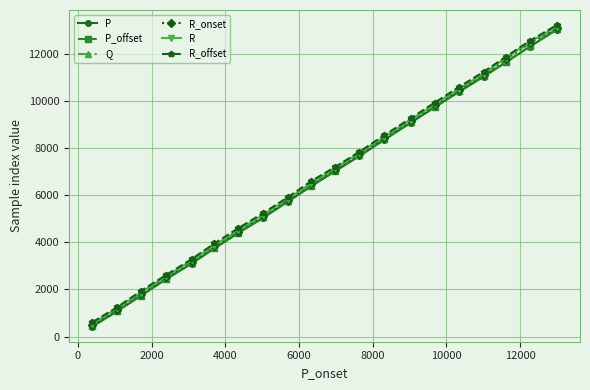

At how many categories does at least one series exceed 3508?

15